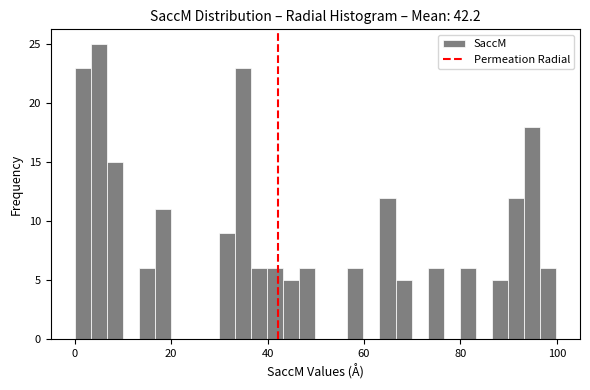

Read against the x-axis, roughly where is the centre of the tallest bar?

4